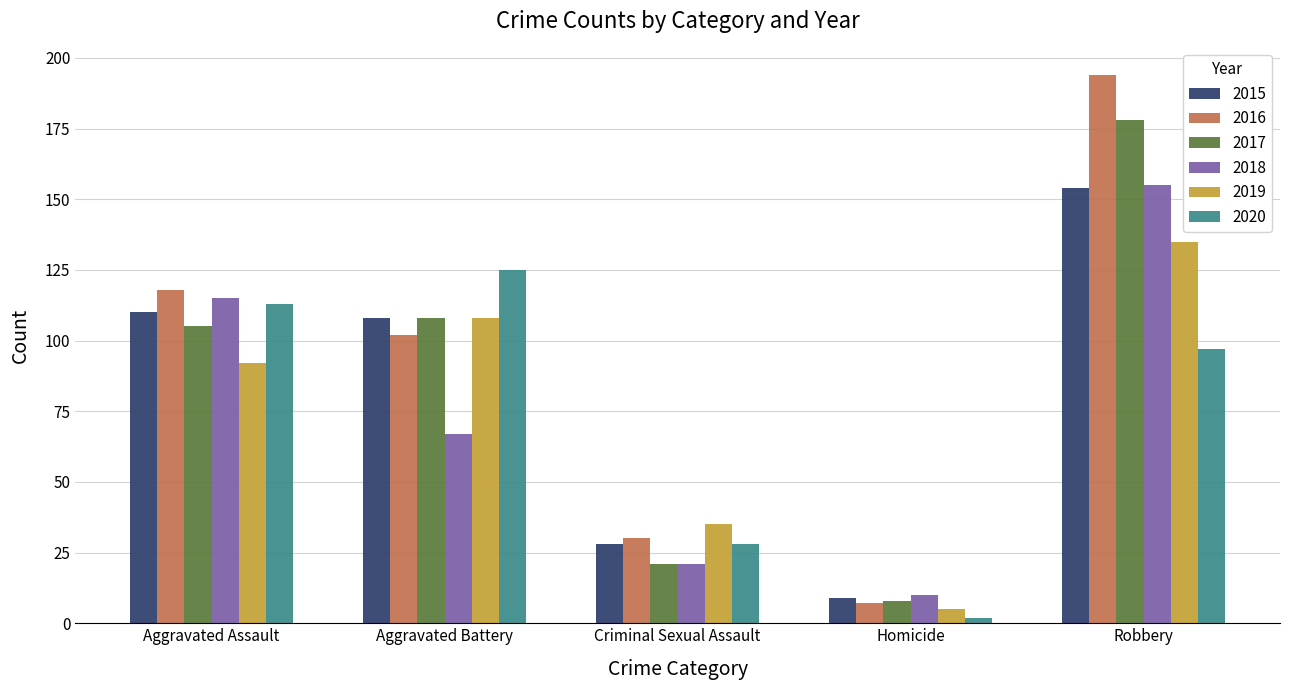

Reading left to right, list all the values displayed in this chart.

2015: 110	108	28	9	154
2016: 118	102	30	7	194
2017: 105	108	21	8	178
2018: 115	67	21	10	155
2019: 92	108	35	5	135
2020: 113	125	28	2	97